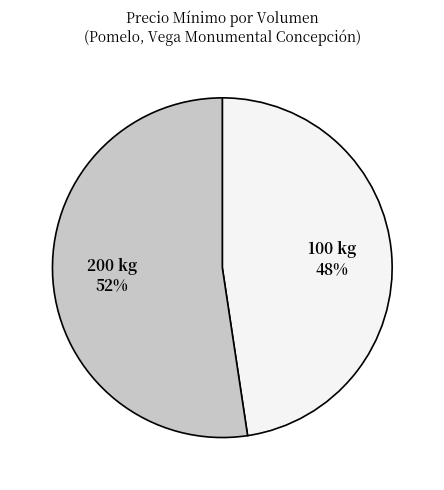

Is the sum of 200 kg and 100 kg greater than half?

Yes